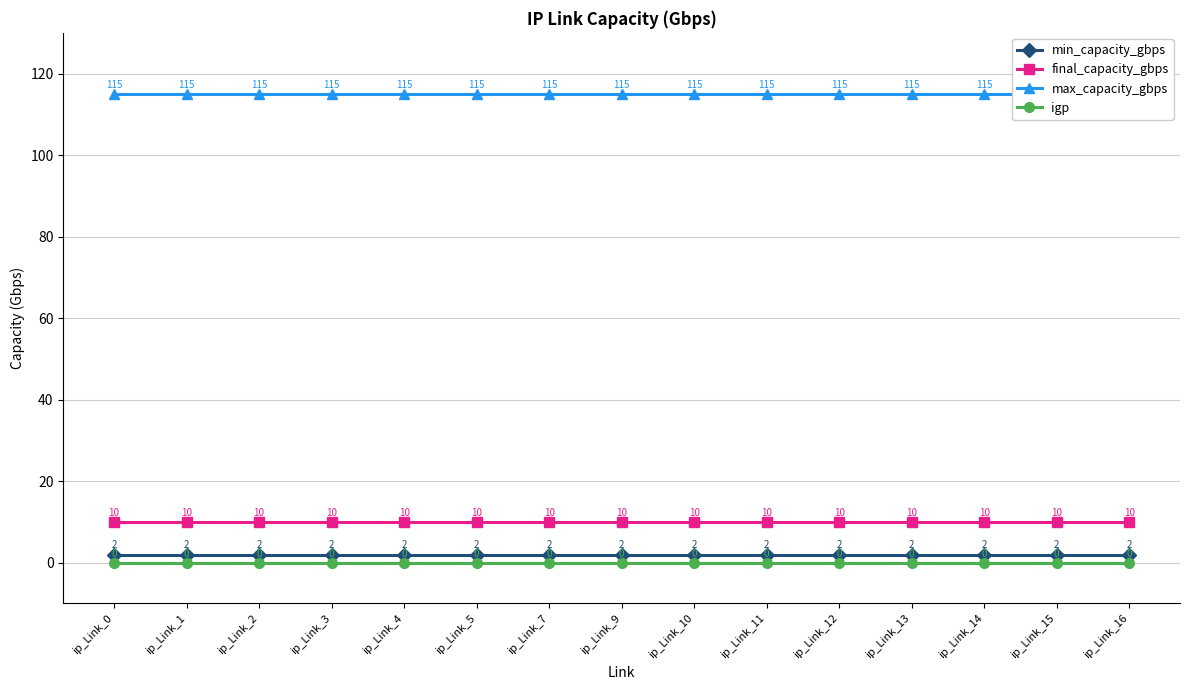

Is it true that final_capacity_gbps equals 15 at ip_Link_1?

False